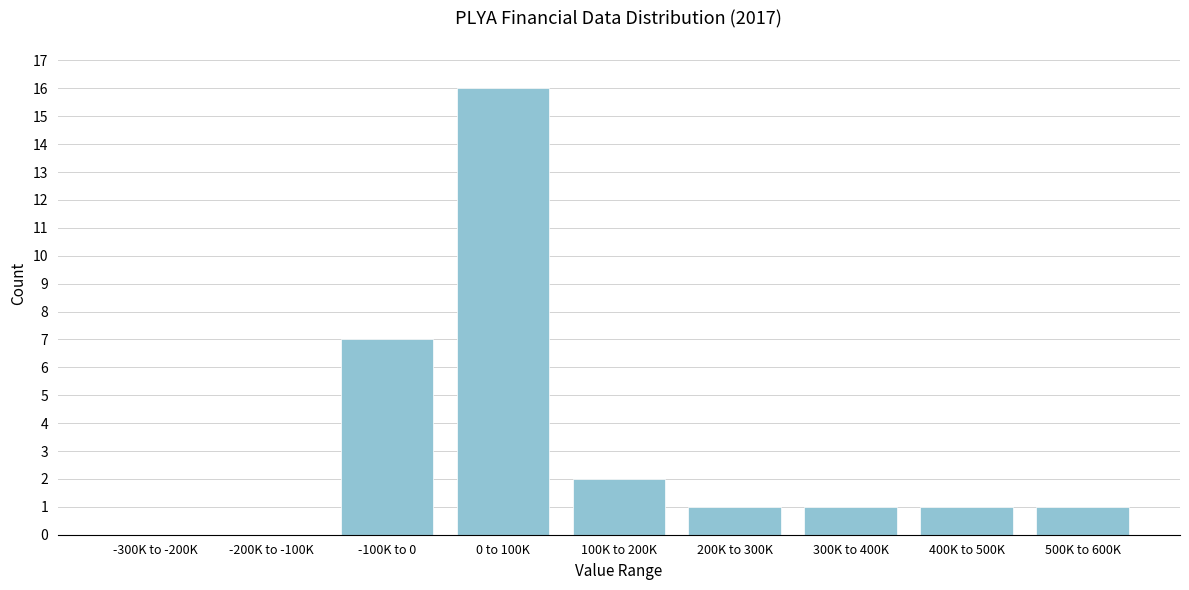

Reading left to right, extract all data points from this chart.

-300K to -200K=0	-200K to -100K=0	-100K to 0=7	0 to 100K=16	100K to 200K=2	200K to 300K=1	300K to 400K=1	400K to 500K=1	500K to 600K=1